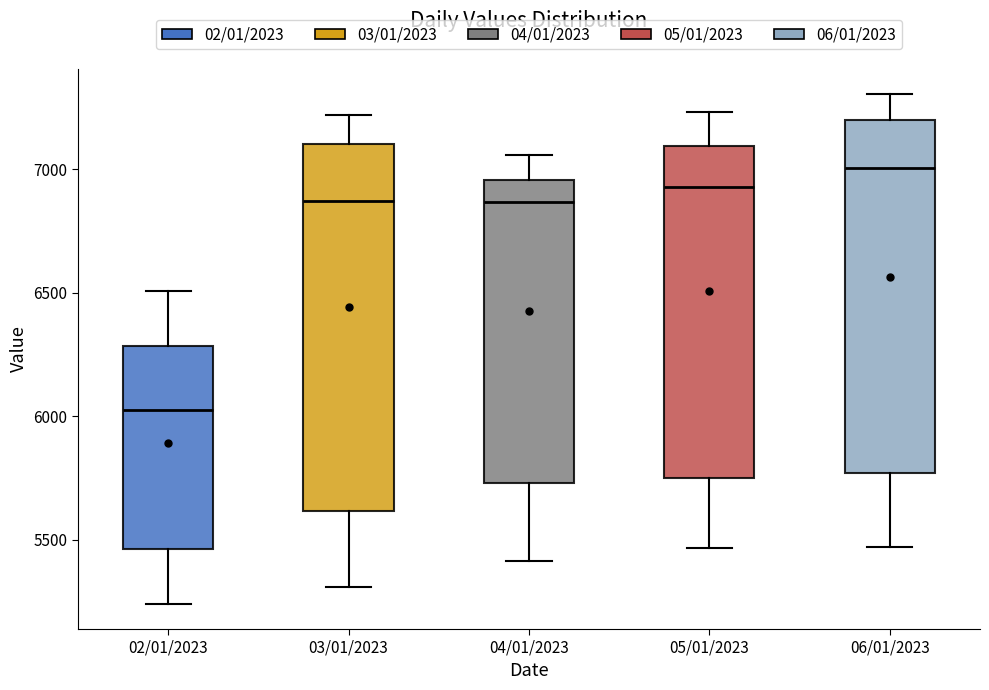

Reading left to right, transcribe this box plot: for each box, give where its median line is, the range the box spans, and where its two whiskers end, as read against the y-axis. The values are not printed on the chart, so give them approximately, as read against the axis.

02/01/2023: median 6050, box 5450 to 6300, whiskers 5250 to 6500
03/01/2023: median 6850, box 5600 to 7100, whiskers 5300 to 7200
04/01/2023: median 6850, box 5750 to 6950, whiskers 5400 to 7050
05/01/2023: median 6950, box 5750 to 7100, whiskers 5450 to 7250
06/01/2023: median 7000, box 5750 to 7200, whiskers 5450 to 7300